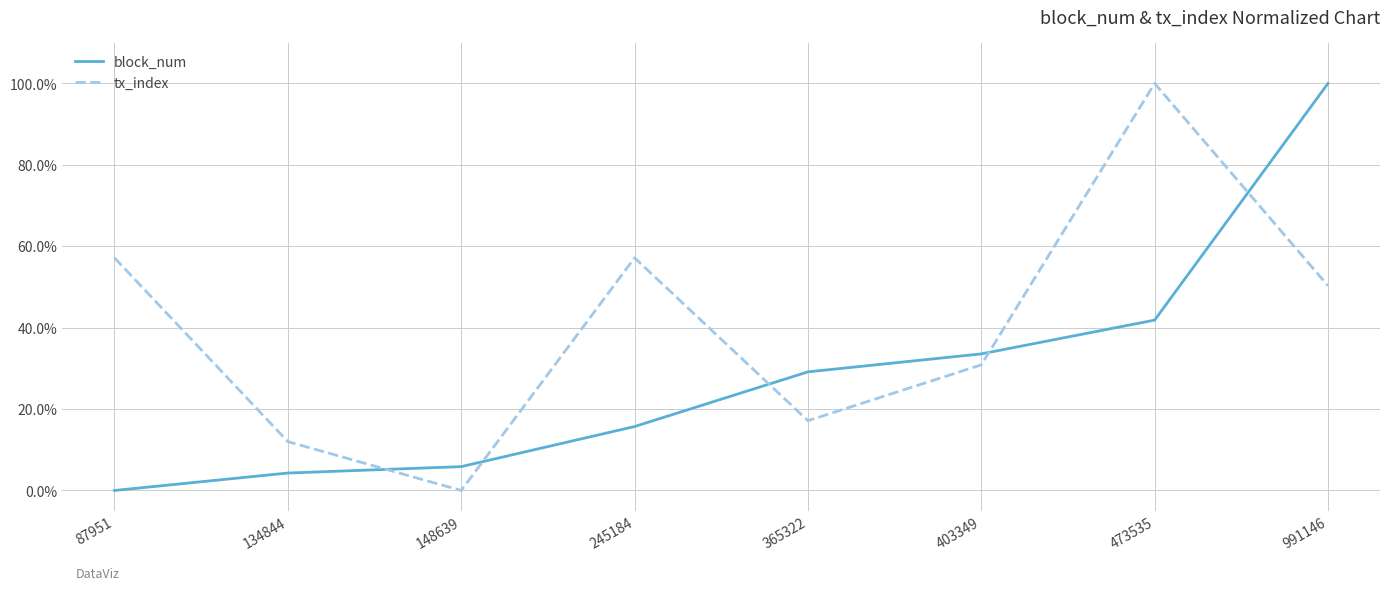

At how many categories does at least one series exceed 56?

4